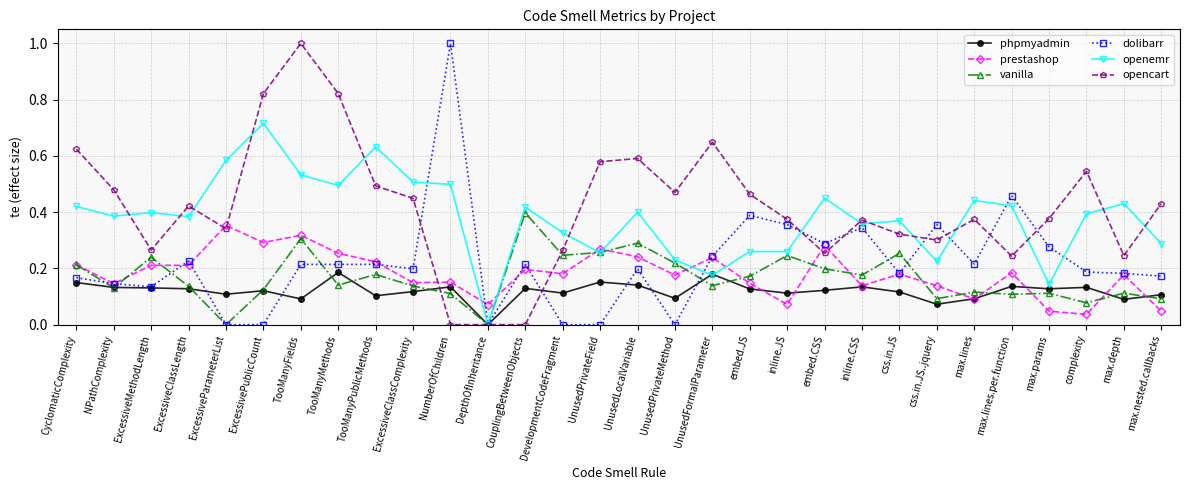

True or false: dolibarr and phpmyadmin intersect in this chart.

True